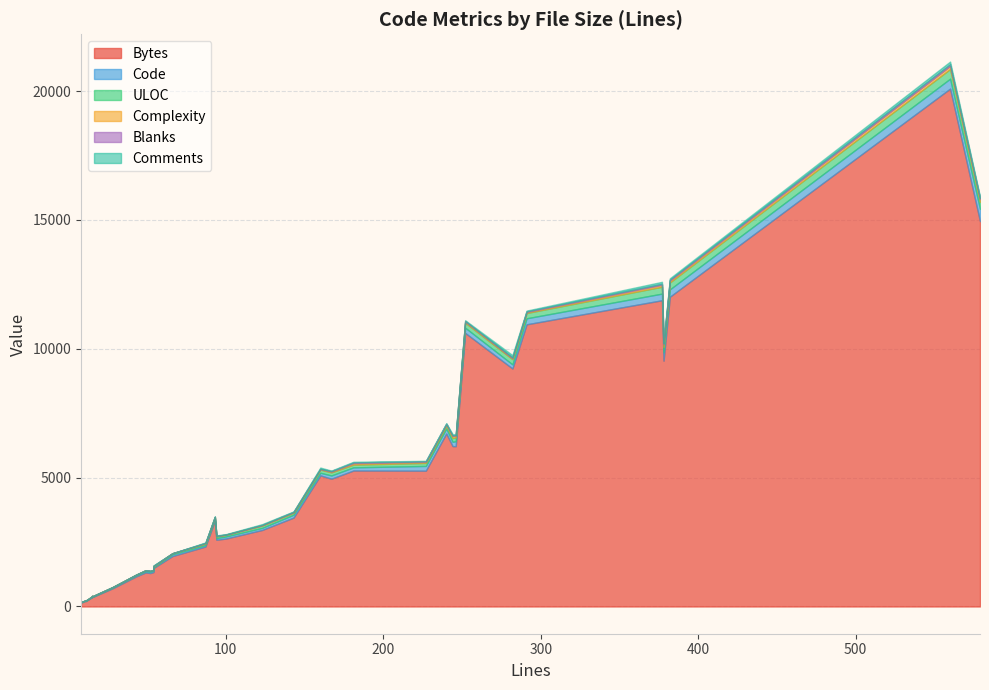

What is the spread (max minus min) of values at 9?

361